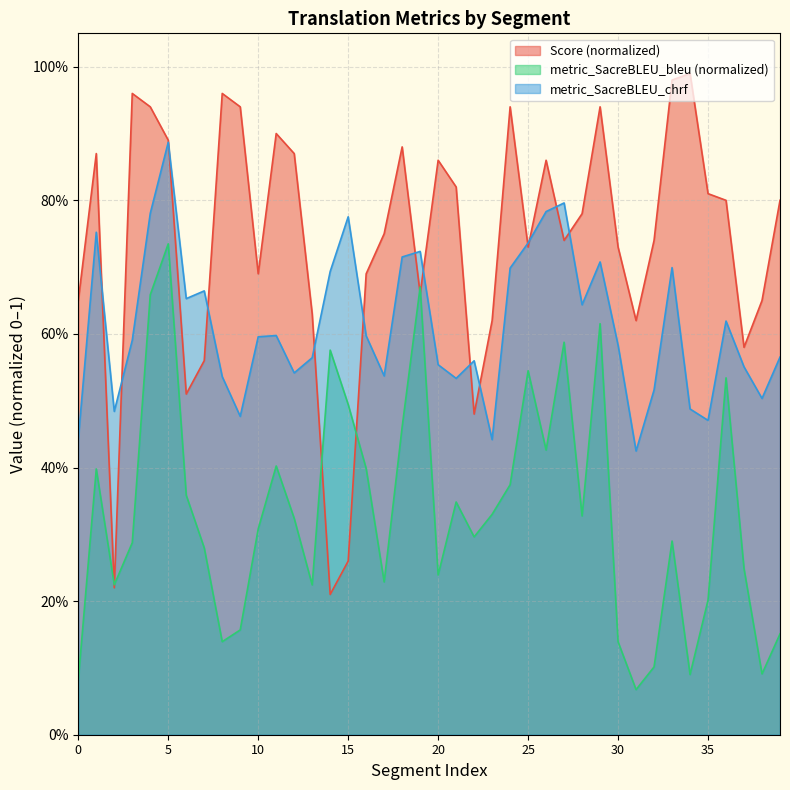

List the labels in order of metric_SacreBLEU_bleu value, largest first.

5, 19, 4, 29, 27, 14, 25, 36, 15, 18, 26, 11, 16, 1, 24, 6, 21, 23, 28, 12, 10, 22, 33, 3, 7, 37, 20, 17, 2, 13, 35, 9, 39, 8, 30, 32, 38, 34, 0, 31